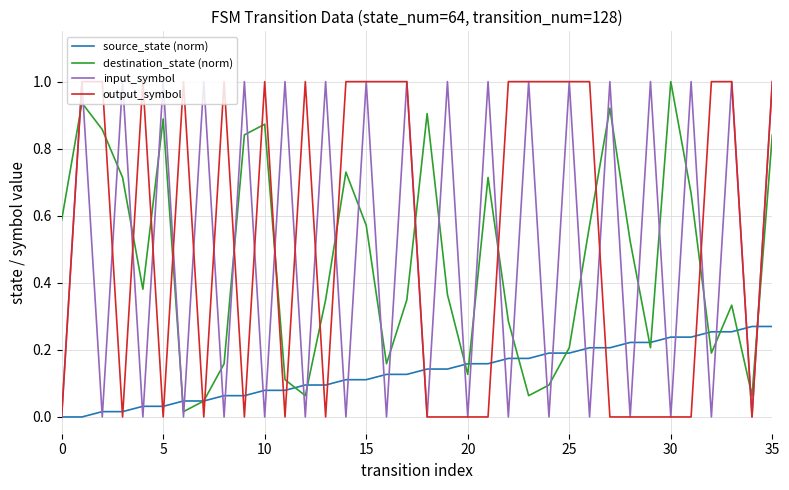

After their last crossing, which series has the higher values: output_symbol or destination_state (norm)?

output_symbol